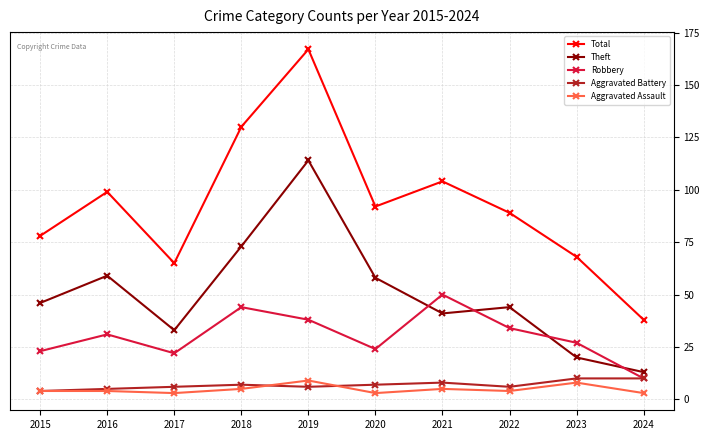

Reading right to left, what are all the values shown in this chart?

Total: 38	68	89	104	92	167	130	65	99	78
Theft: 13	20	44	41	58	114	73	33	59	46
Robbery: 10	27	34	50	24	38	44	22	31	23
Aggravated Battery: 10	10	6	8	7	6	7	6	5	4
Aggravated Assault: 3	8	4	5	3	9	5	3	4	4